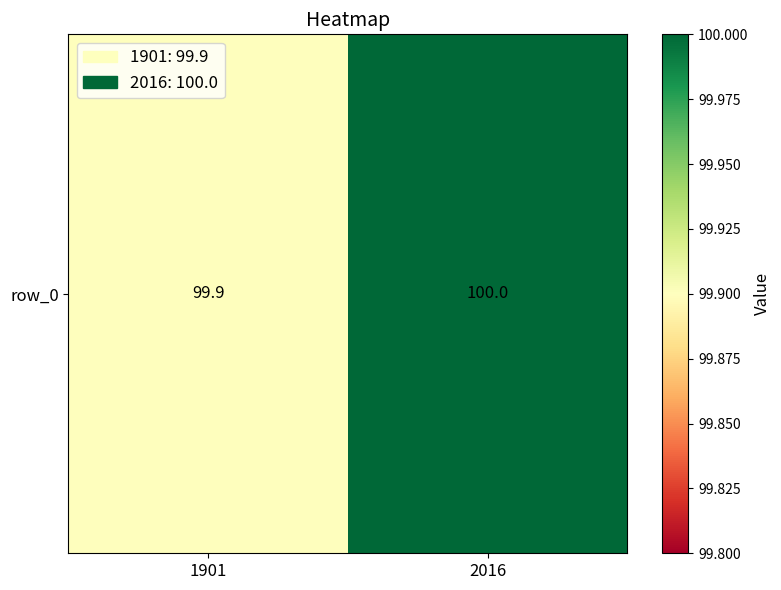

Reading left to right, what are all the values shown in this chart?

99.9	100.0